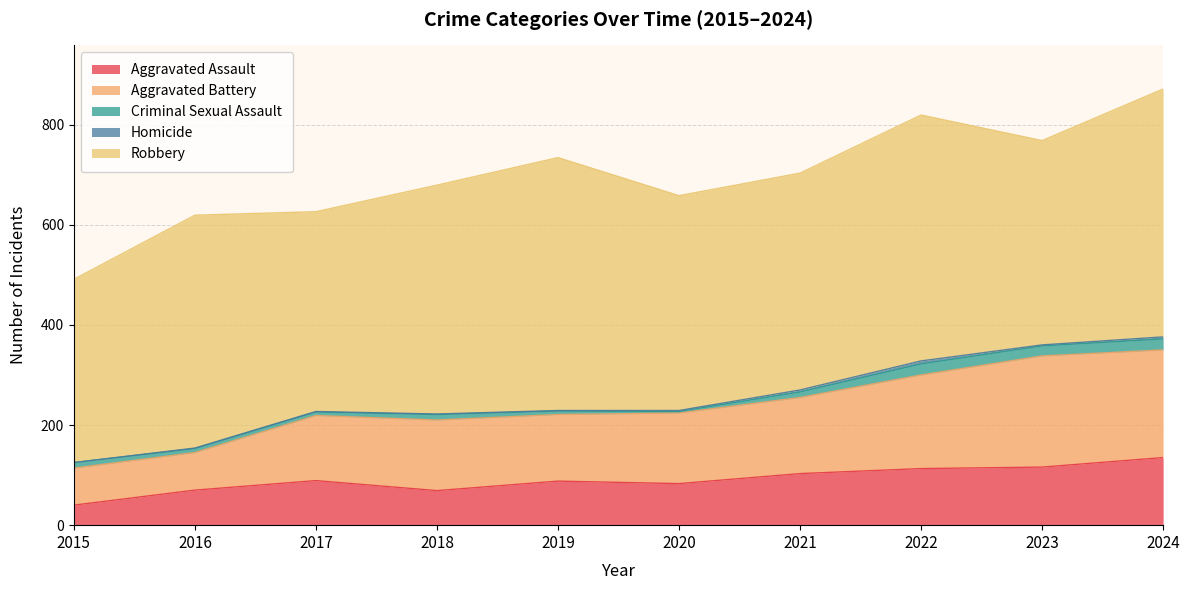

True or false: Robbery and Criminal Sexual Assault intersect in this chart.

False